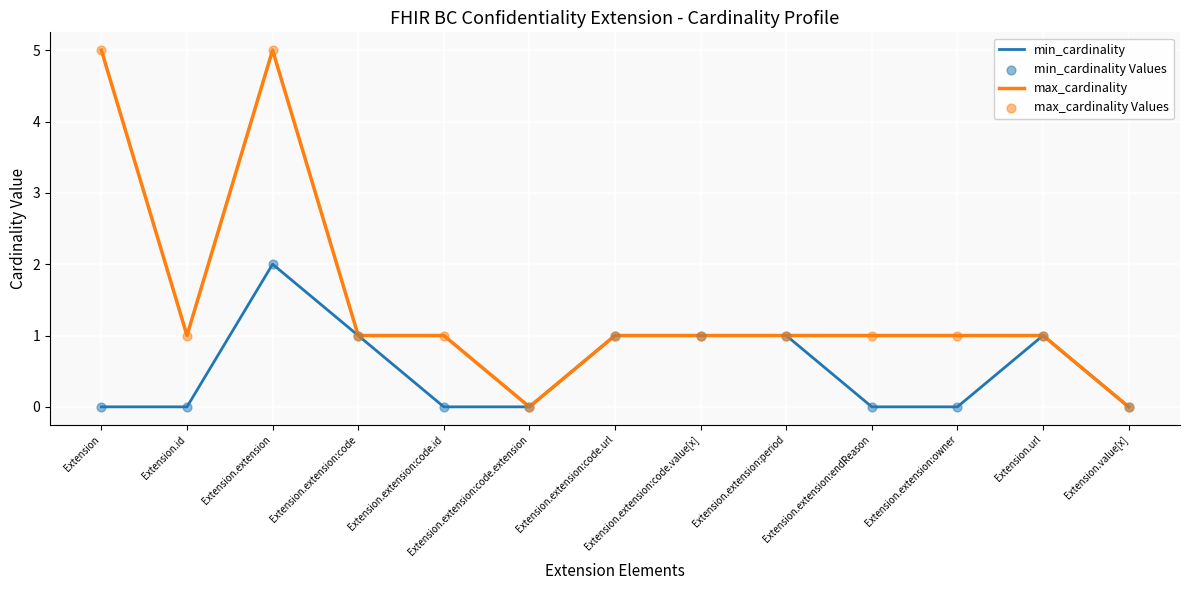

Is the value of max_cardinality at Extension.value[x] greater than the value of min_cardinality at Extension.extension?

No